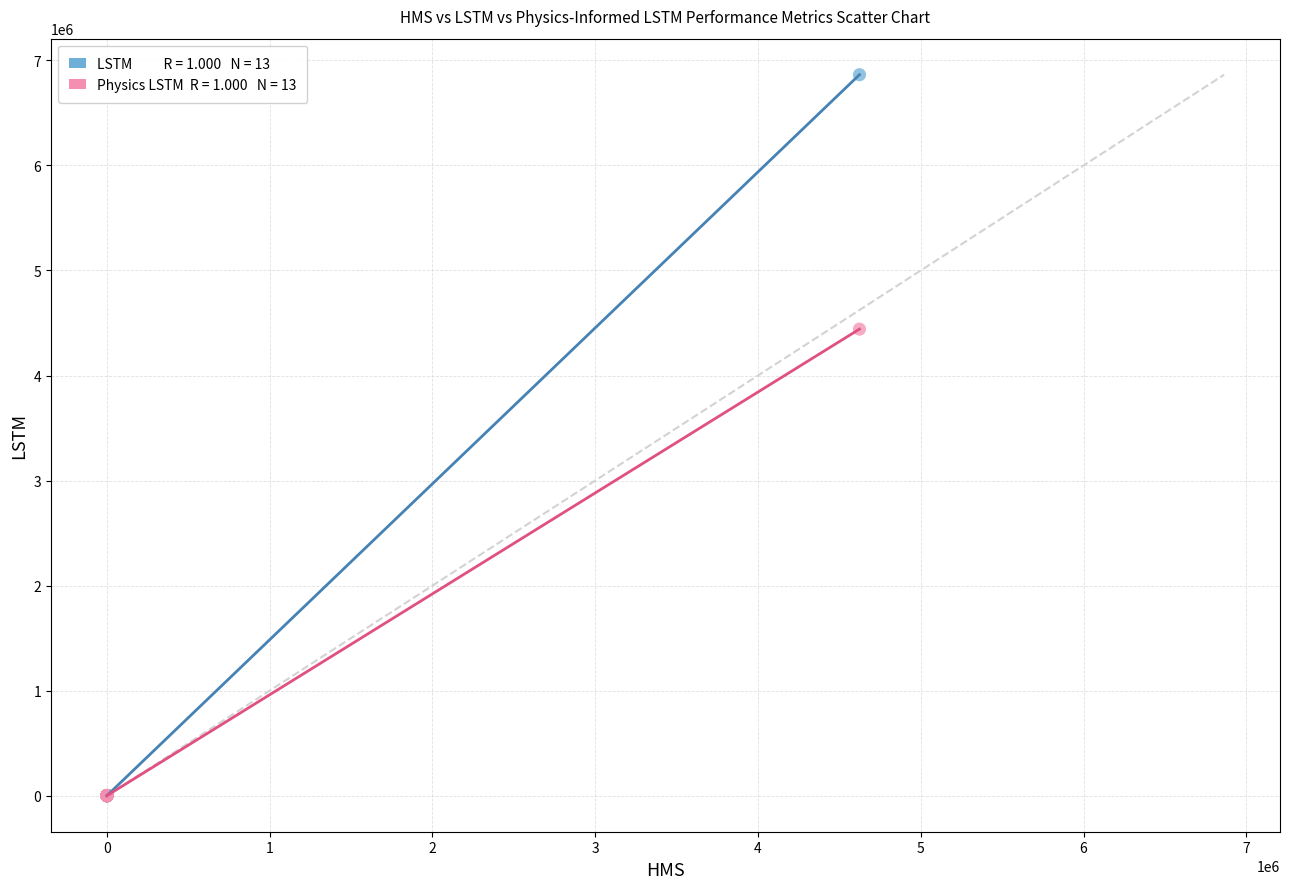

Across all series, what Y value is closest to 3431750?

4441563.6